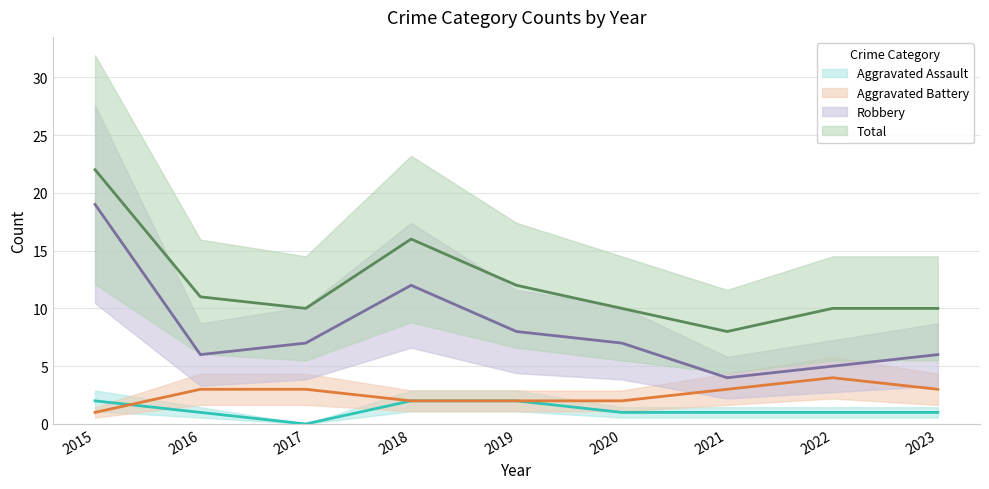

How many lines are shown in the chart?

4